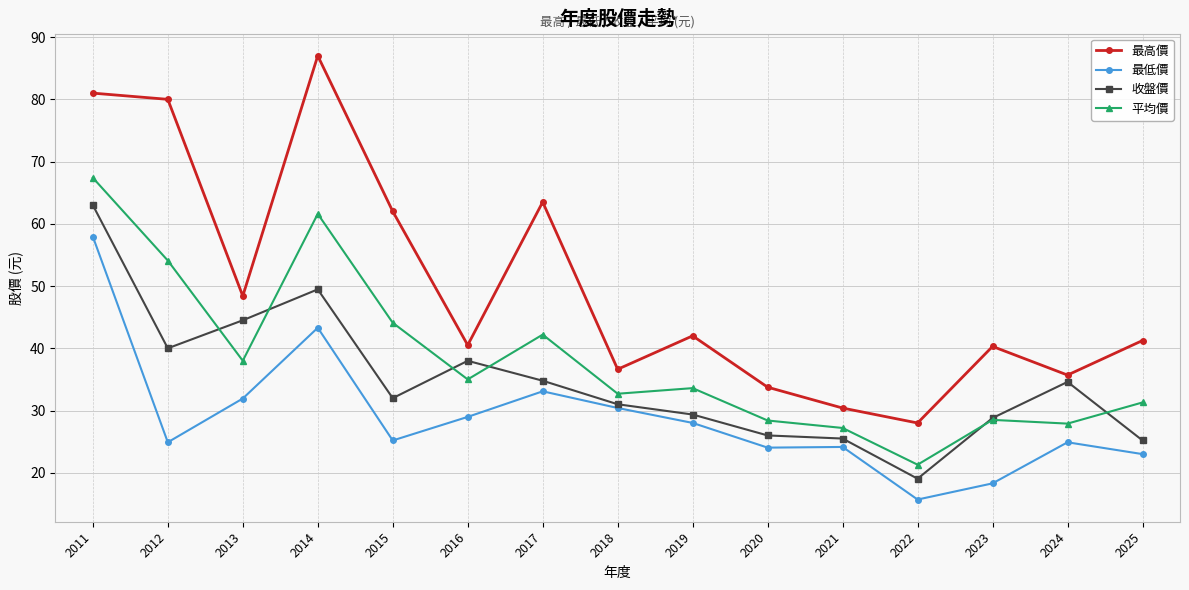

At 2022, list the series in order from largest to smallest.

最高價, 平均價, 收盤價, 最低價